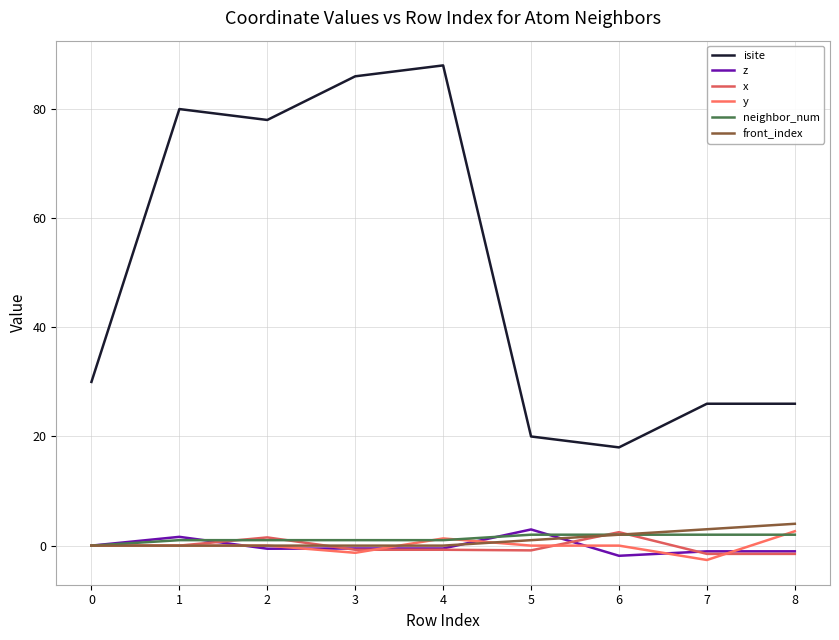

In isite, how many points are lower than both neighbors (excluding endpoints)?

2